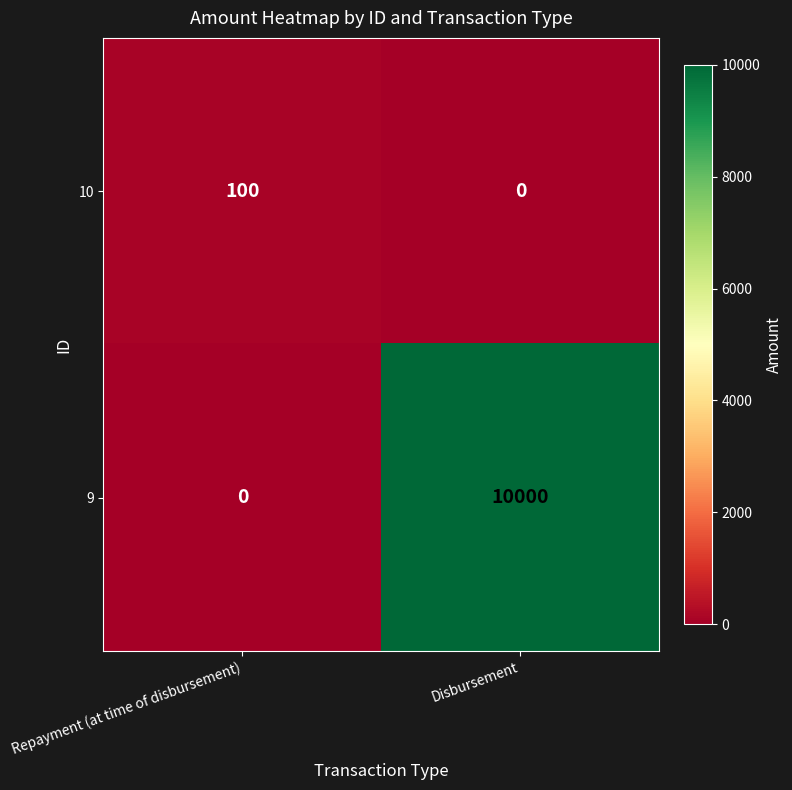

At which label does 10 reach its minimum?

Disbursement